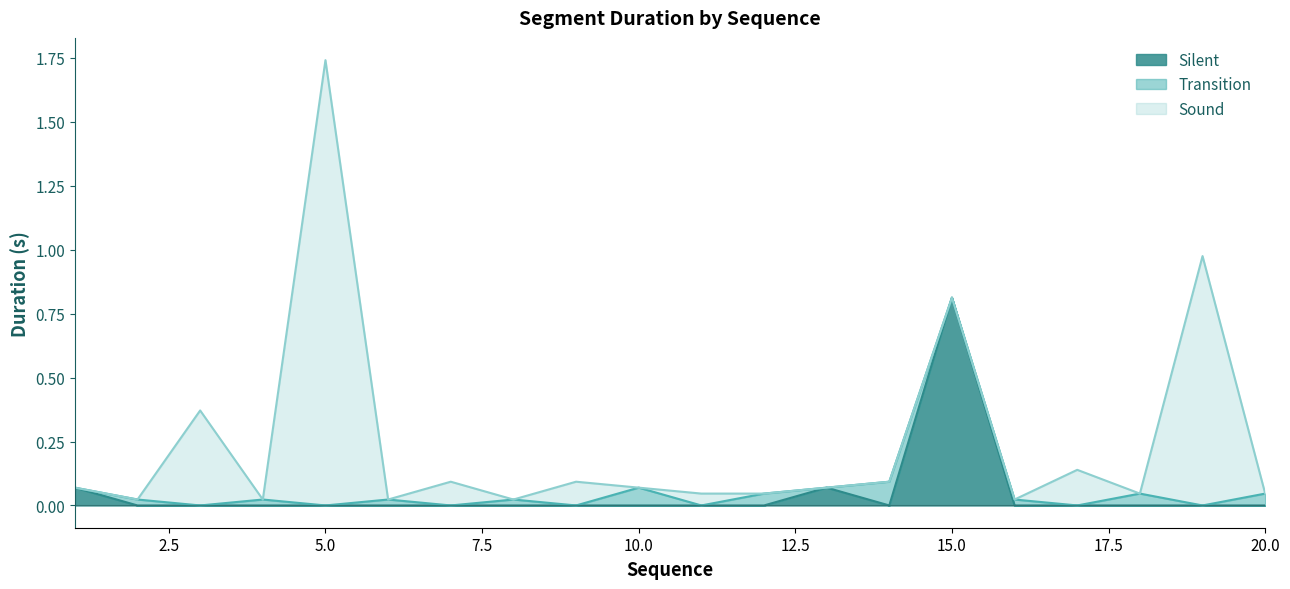

Reading left to right, what are all the values shown in this chart?

Silent: 0.1	0.0	0.0	0.0	0.0	0.0	0.0	0.0	0.0	0.0	0.0	0.0	0.1	0.0	0.8	0.0	0.0	0.0	0.0	0.0
Transition: 0.0	0.0	0.0	0.0	0.0	0.0	0.0	0.0	0.0	0.1	0.0	0.0	0.0	0.1	0.0	0.0	0.0	0.0	0.0	0.0
Sound: 0.0	0.0	0.4	0.0	1.7	0.0	0.1	0.0	0.1	0.0	0.0	0.0	0.0	0.0	0.0	0.0	0.1	0.0	1.0	0.0